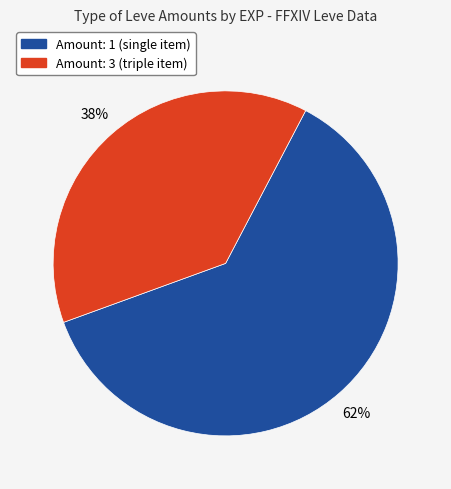

To the nearest percent, what is the average slice percentage?

50%